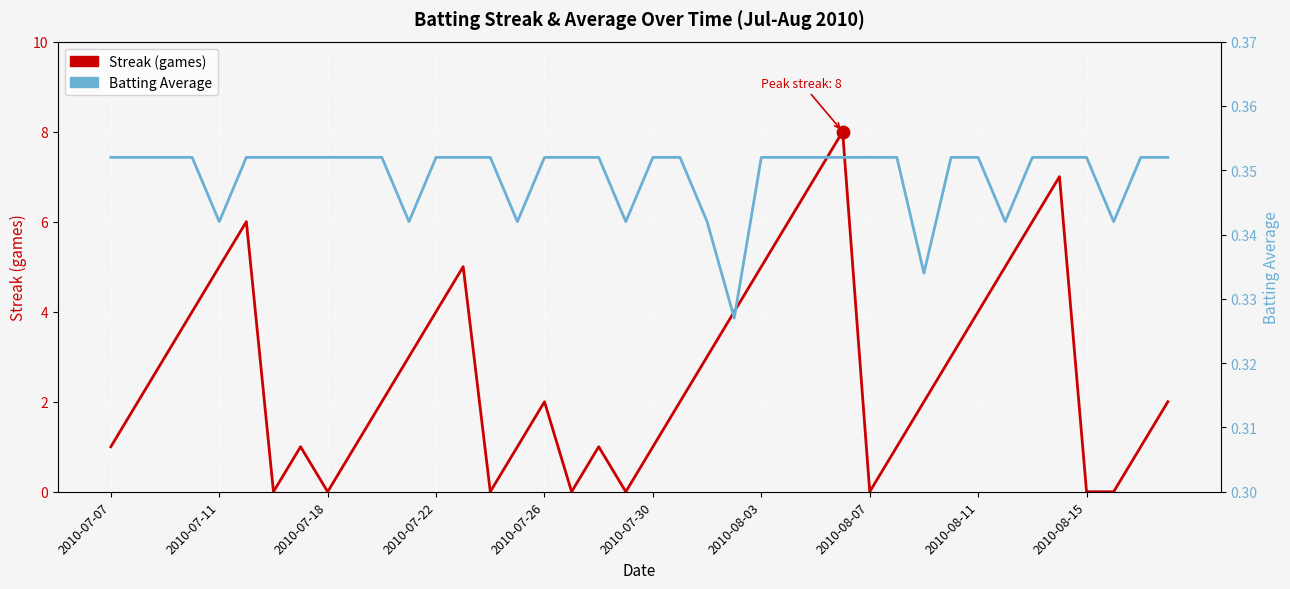

At how many categories does at least one series exceed 0?

40